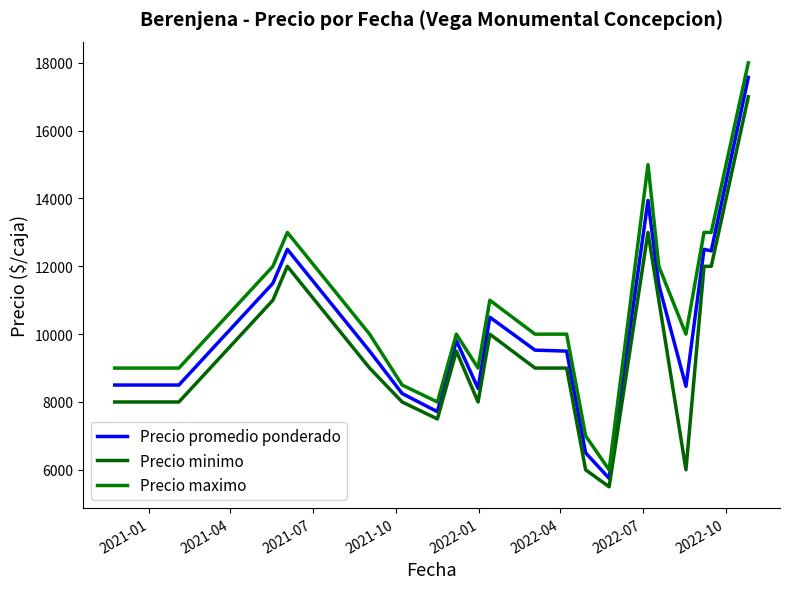

What are all the series names shown in the legend?

Precio promedio ponderado, Precio minimo, Precio maximo